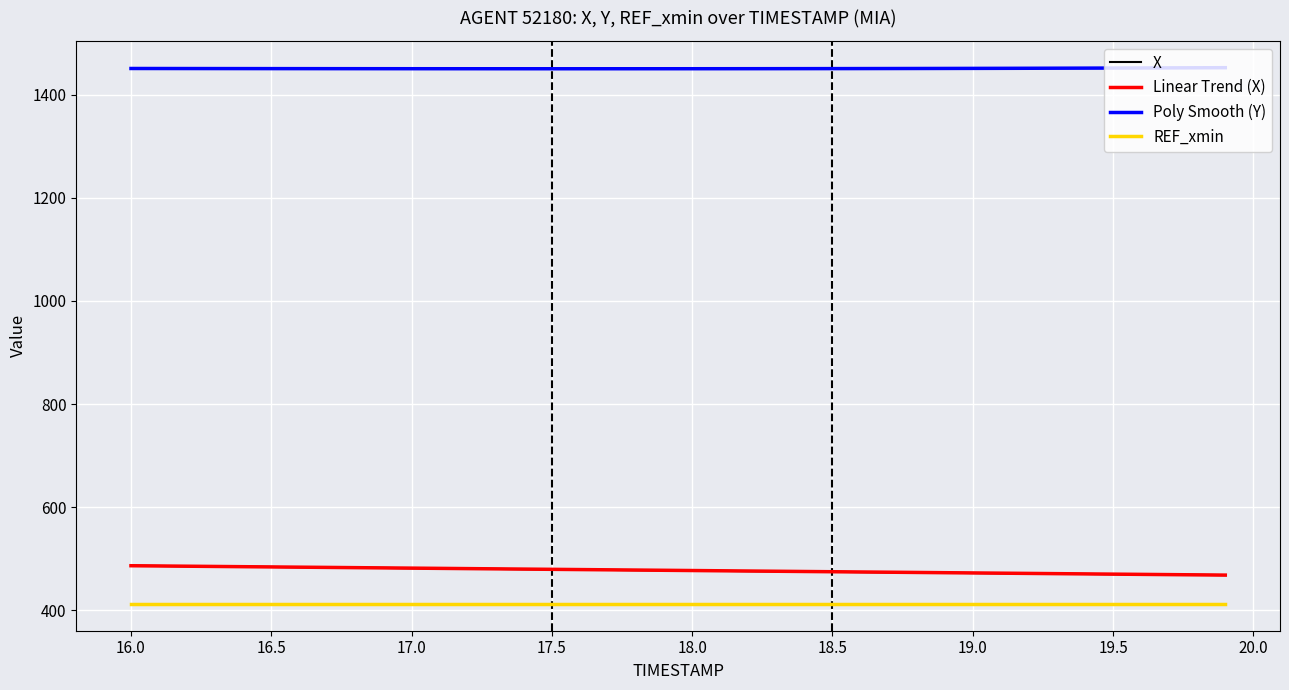

Which series has the largest total across all categories?

Poly Smooth (Y)